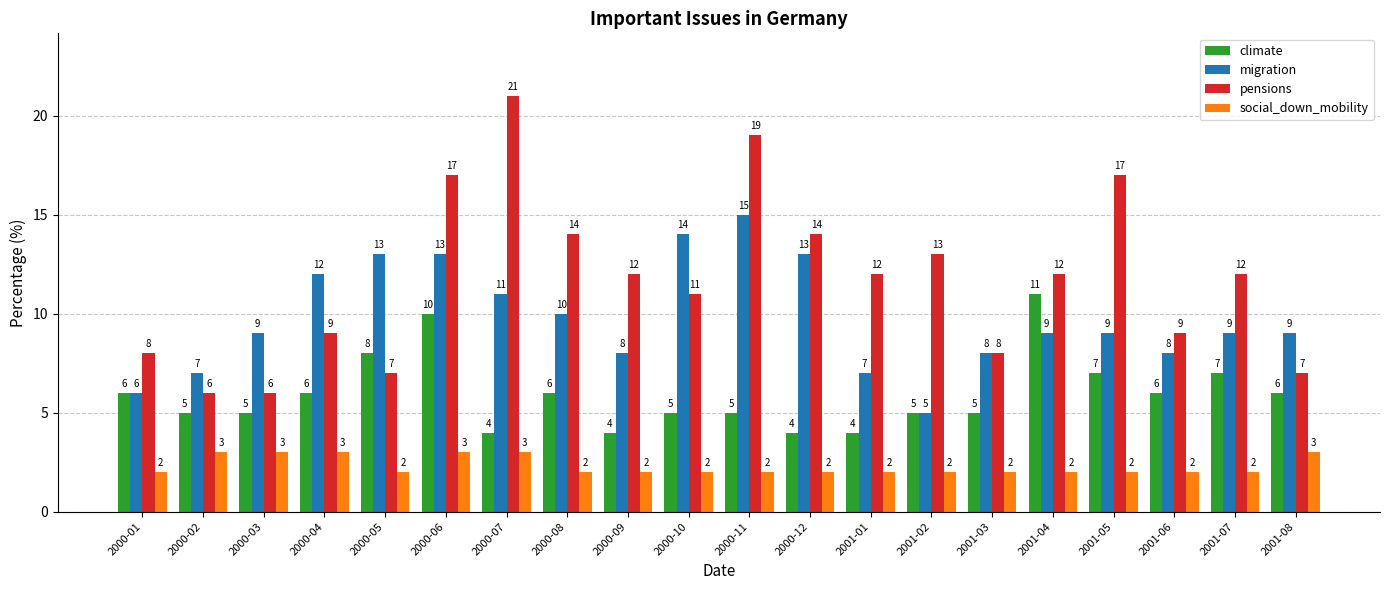

How many bars are there in total?

80